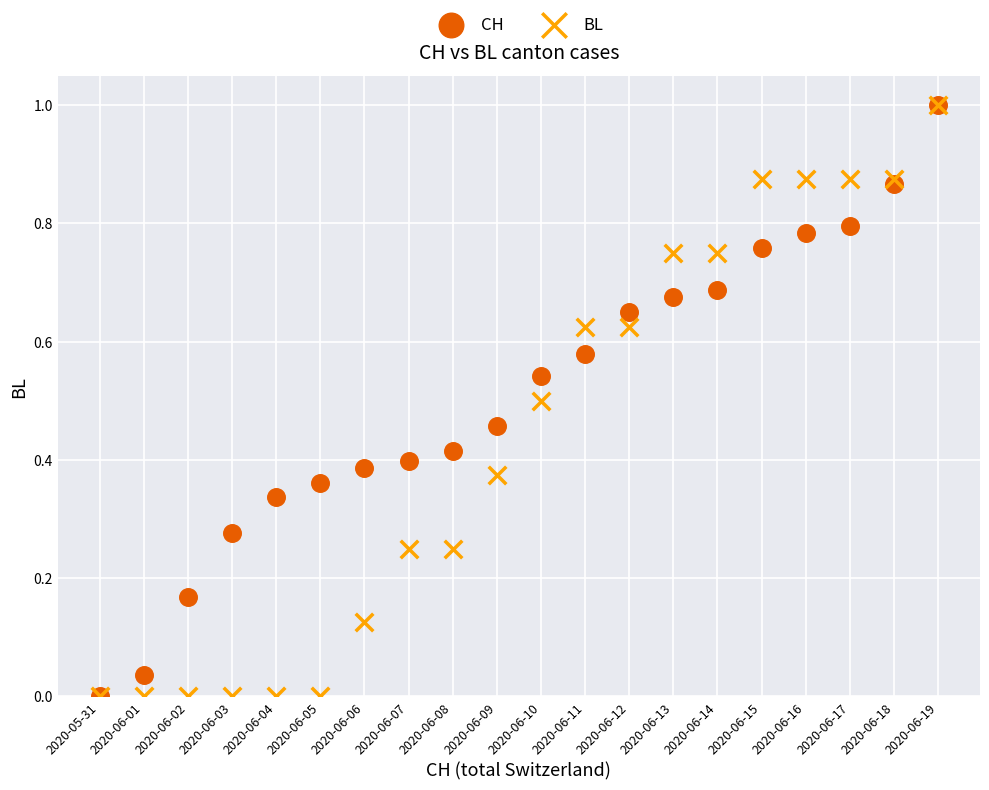

What are all the series names shown in the legend?

CH, BL